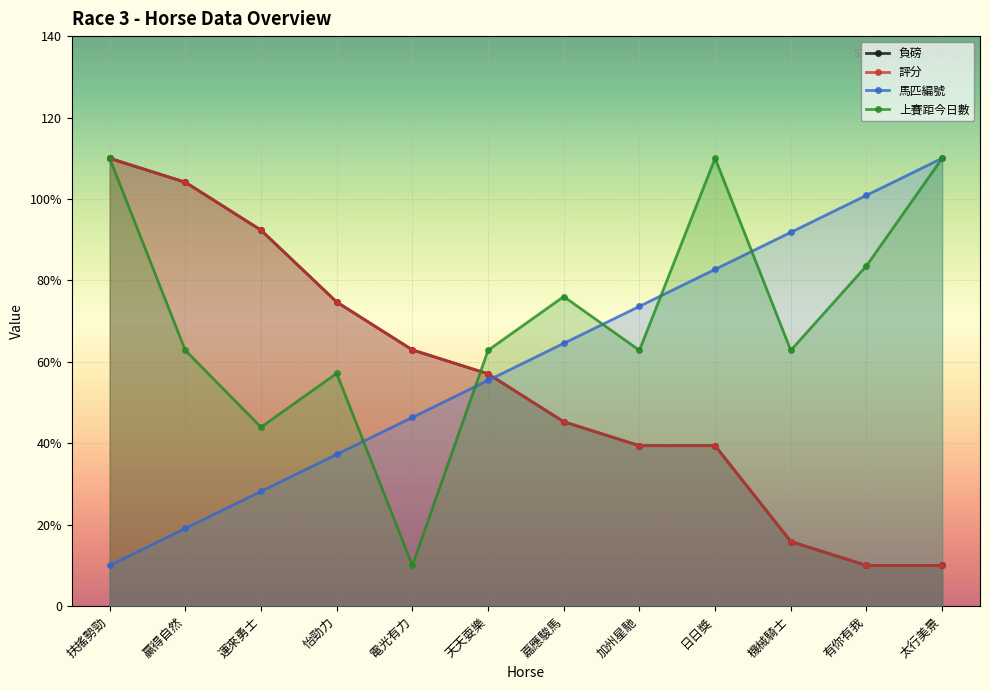

The 上賽距今日數 series shows 110.0 at 太行美景. True or false?

True